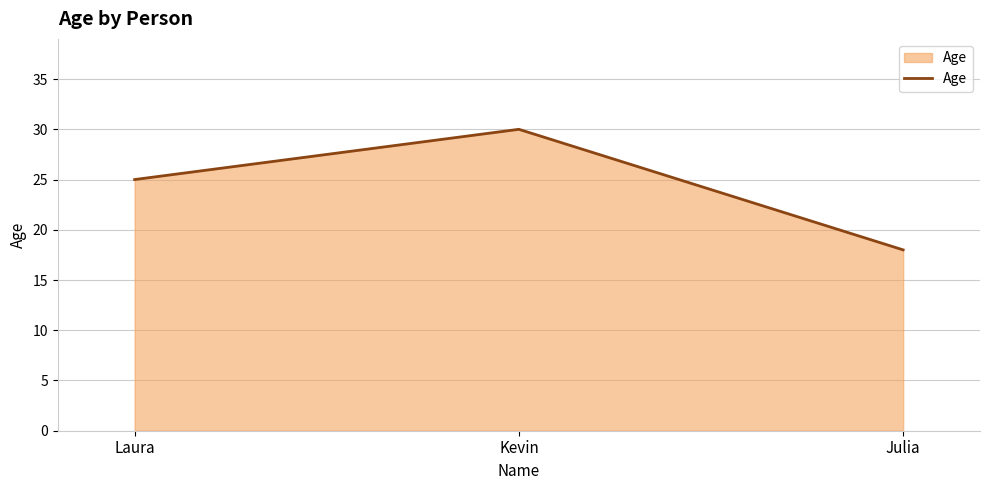

What position from the right is Kevin?

2